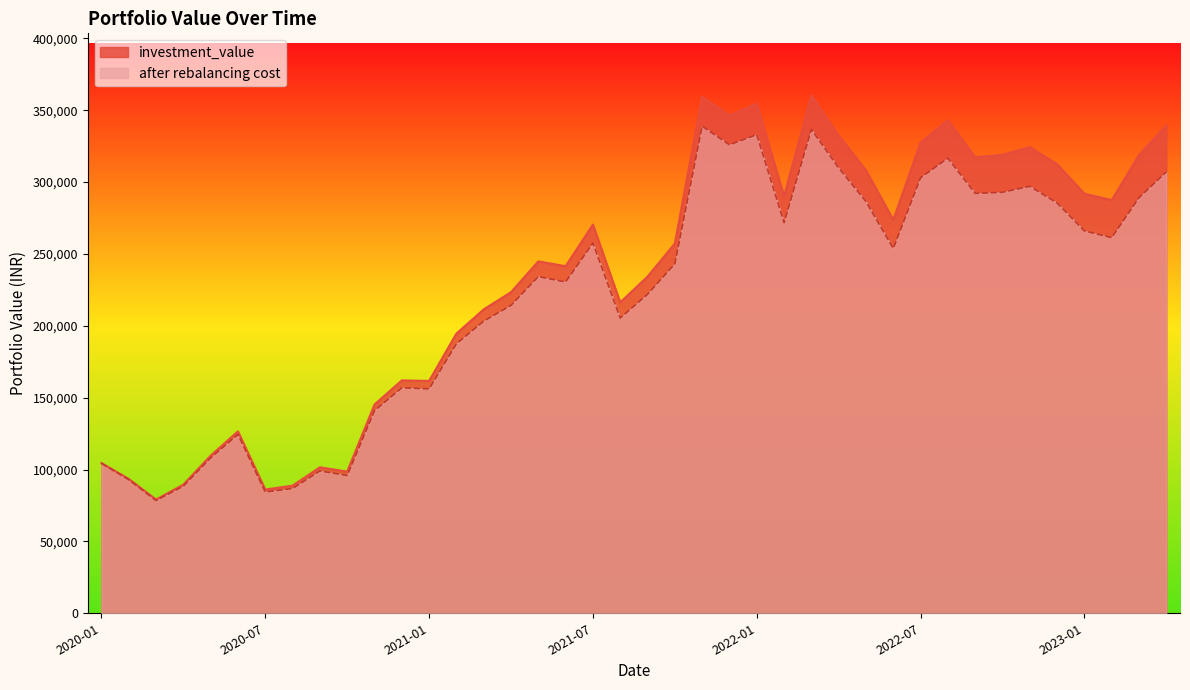

How many values in the investment_value series are below 257239?

20